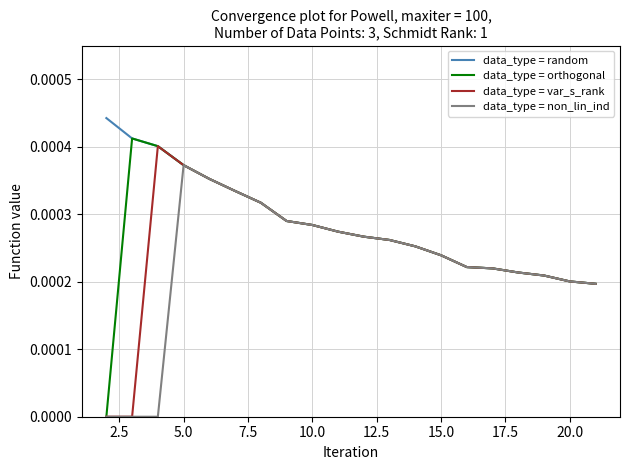

Rank the series by their maximum value, from lowest to highest.

data_type = non_lin_ind, data_type = var_s_rank, data_type = orthogonal, data_type = random